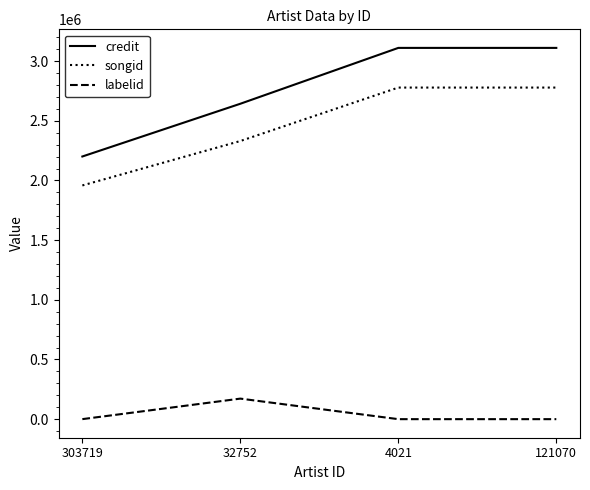

List the series in order of their peak value, highest first.

credit, songid, labelid